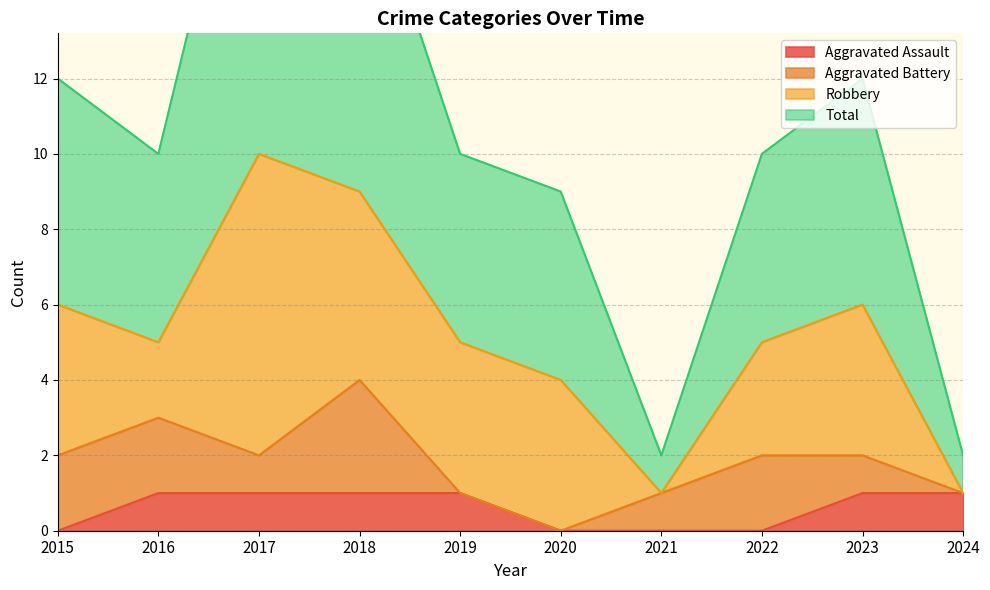

The value of Aggravated Assault at 2023 is 1. True or false?

True